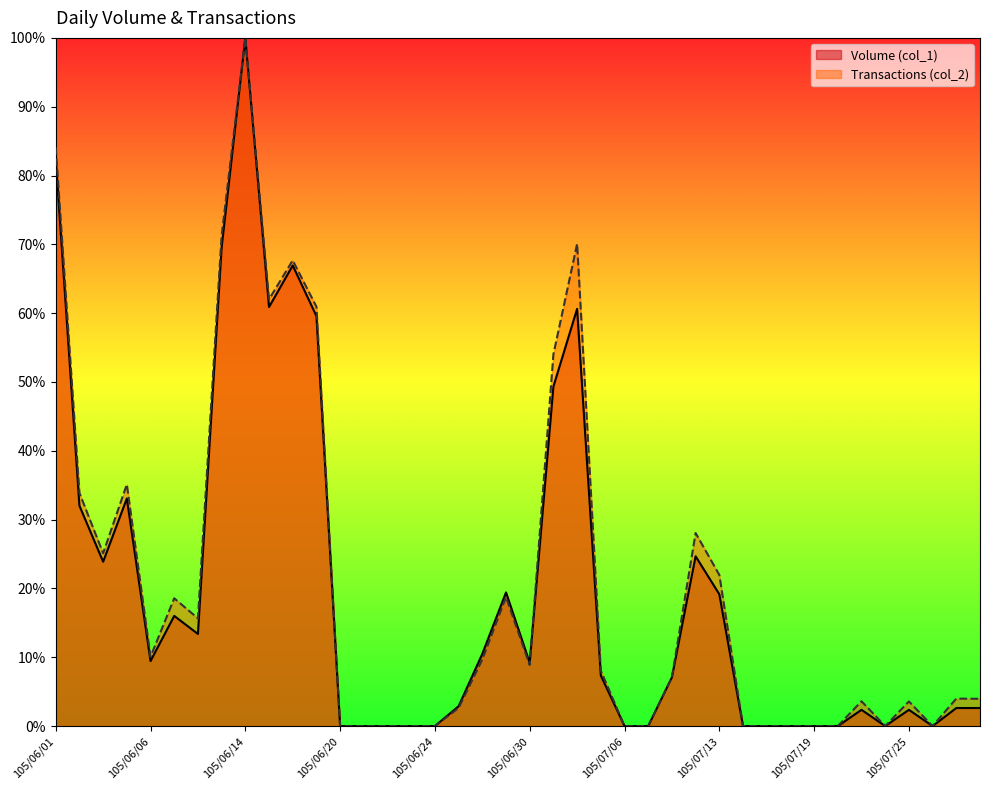

Is it true that Volume (col_1) equals 0.0 at 105/06/20?

True